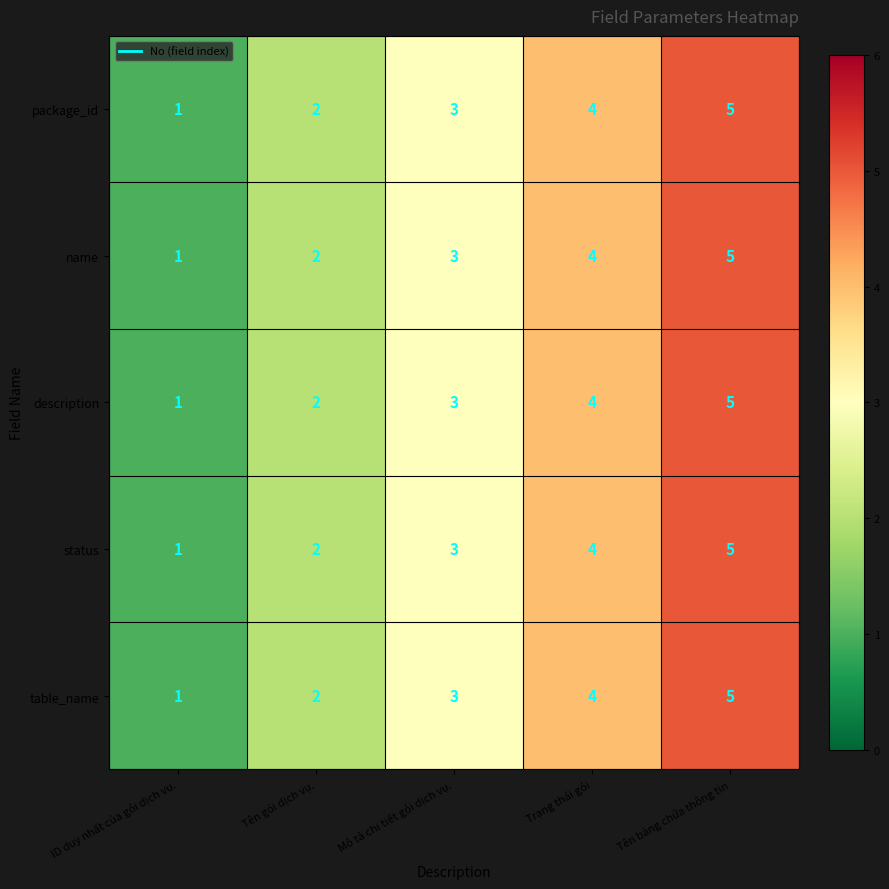

What is the total value across all series at Tên bảng chứa thông tin?

25